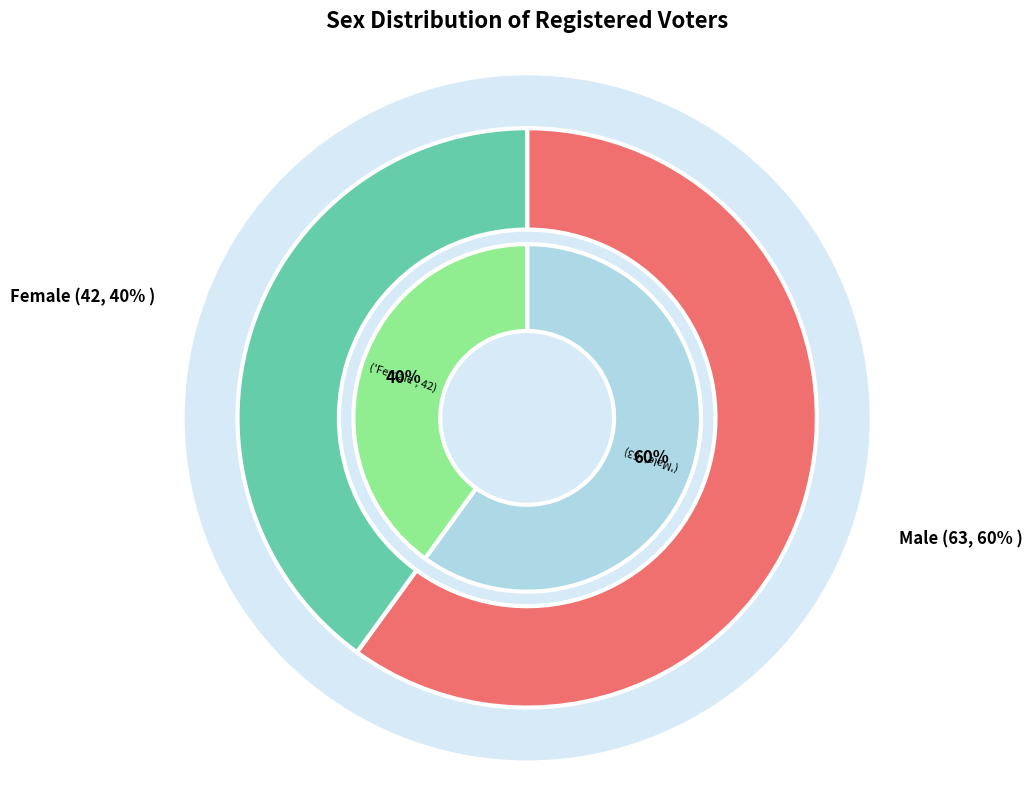

How many slices are in this pie chart?

2